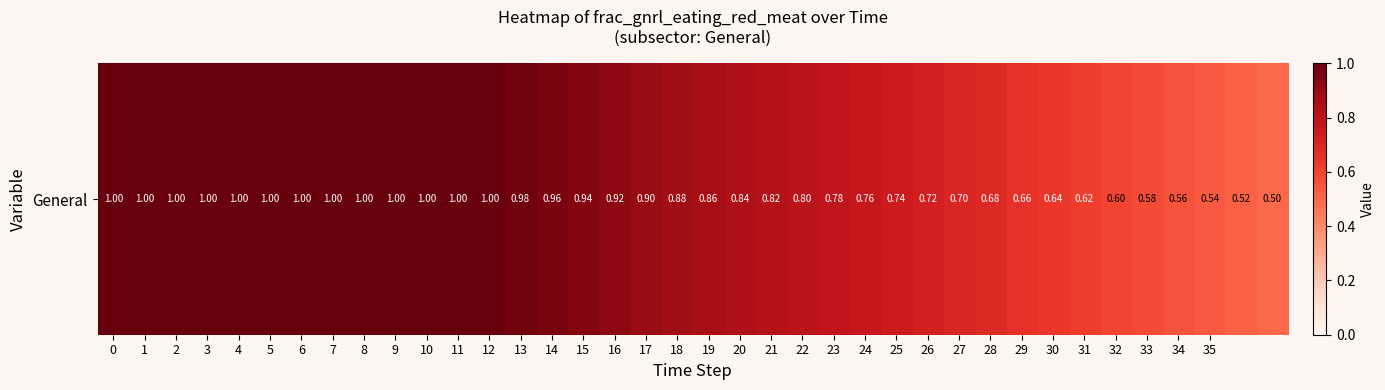

List the labels in order of value, smallest first.

37, 36, 35, 34, 33, 32, 31, 30, 29, 28, 27, 26, 25, 24, 23, 22, 21, 20, 19, 18, 17, 16, 15, 14, 13, 0, 1, 2, 3, 4, 5, 6, 7, 8, 9, 10, 11, 12